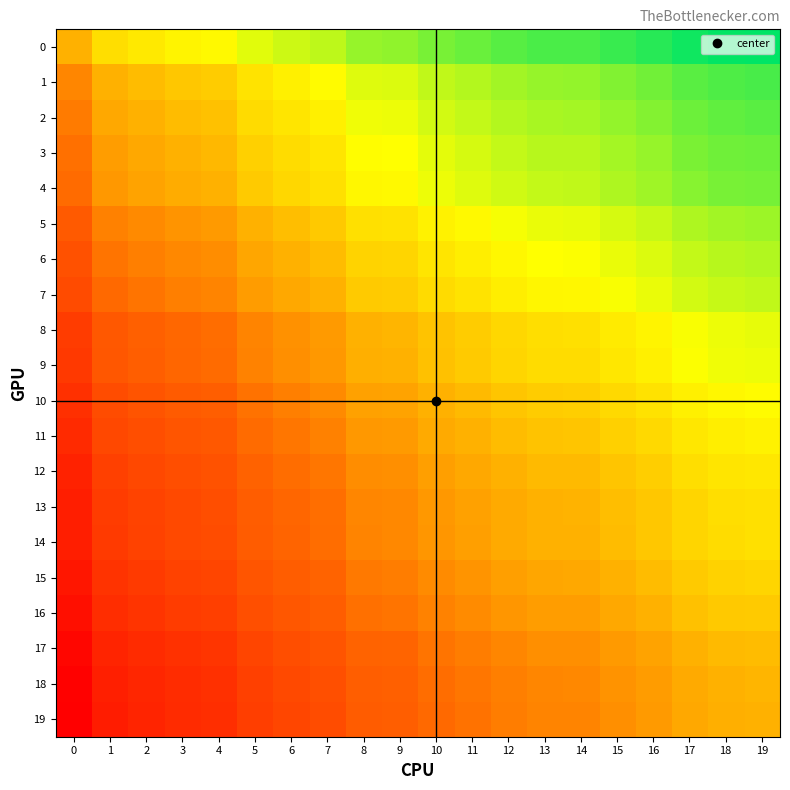

At which category is the sum across all series the highest?

19